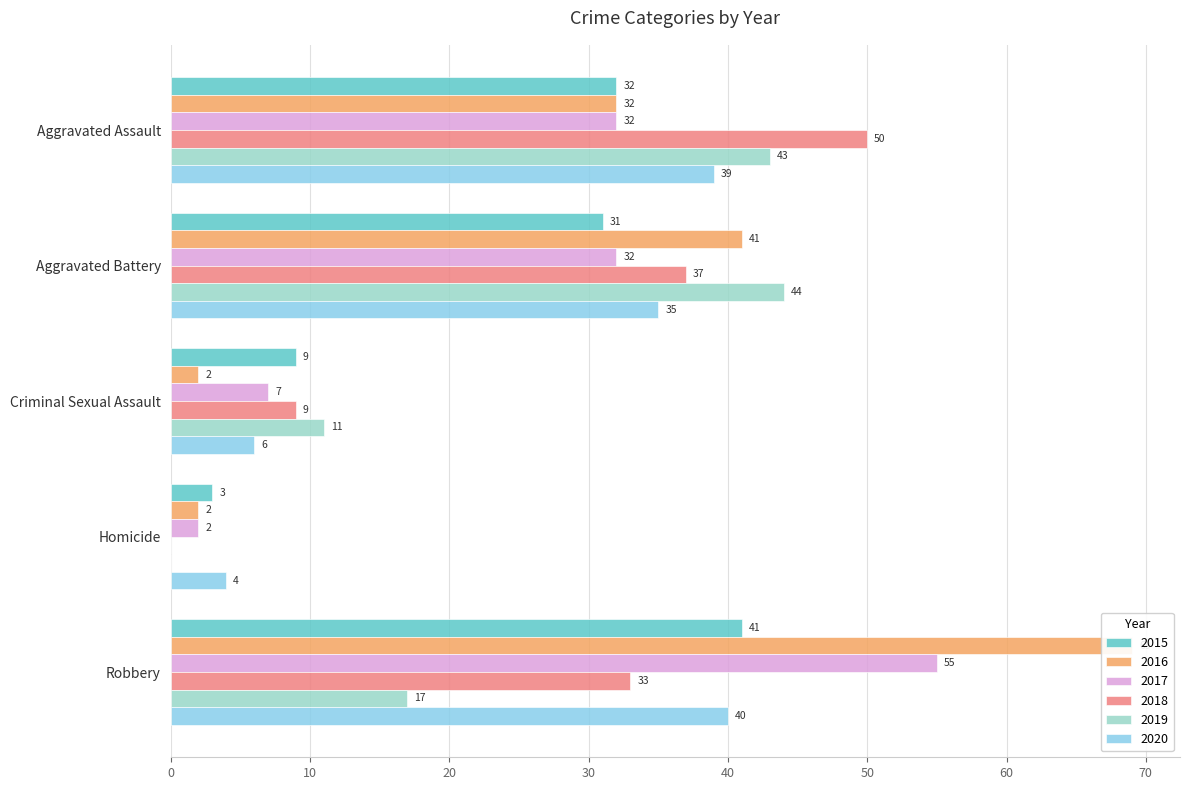

Which series has the largest total across all categories?

2016